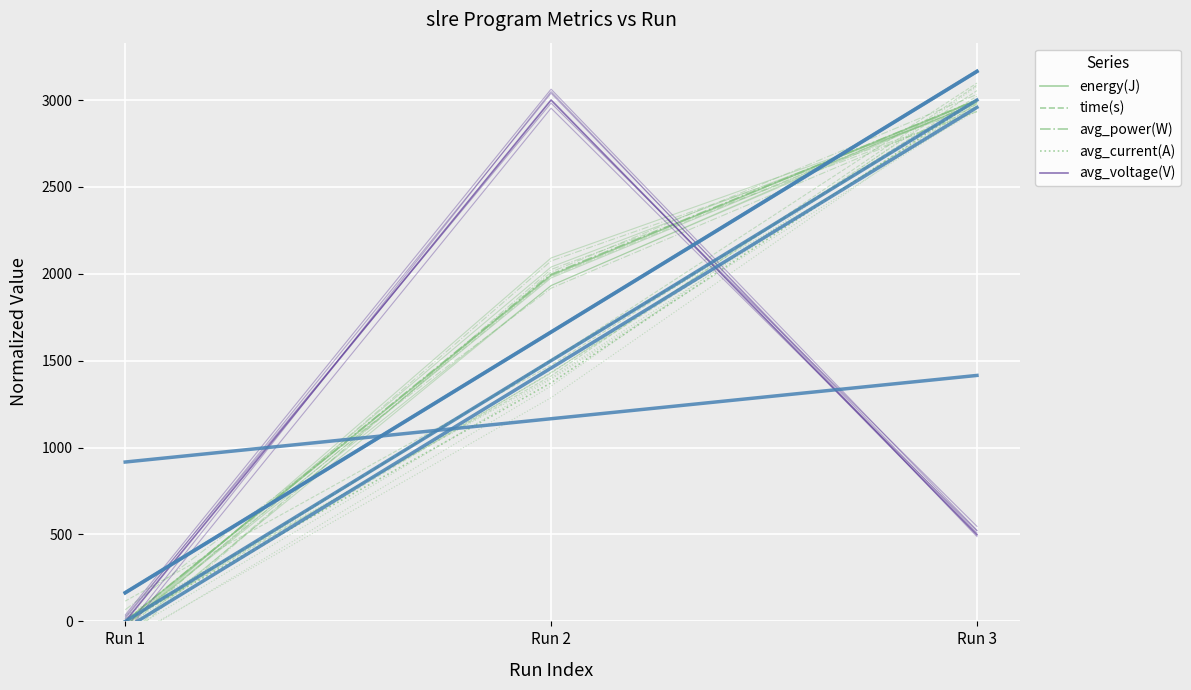

At Run 3, list the series in order from smallest to largest.

avg_voltage(V), avg_current(A), time(s), energy(J), avg_power(W)